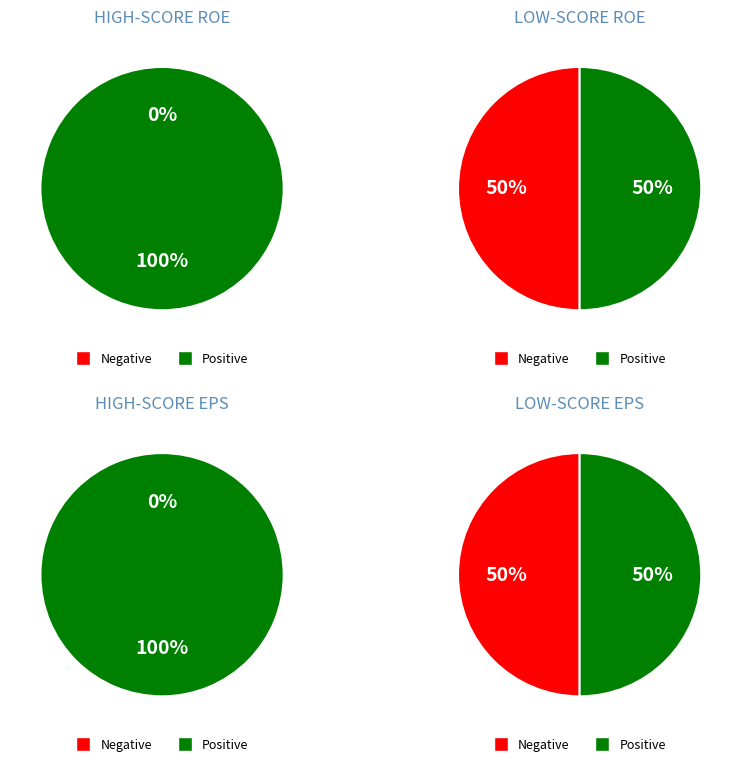

The 6 slice represents 0% of the pie. True or false?

True